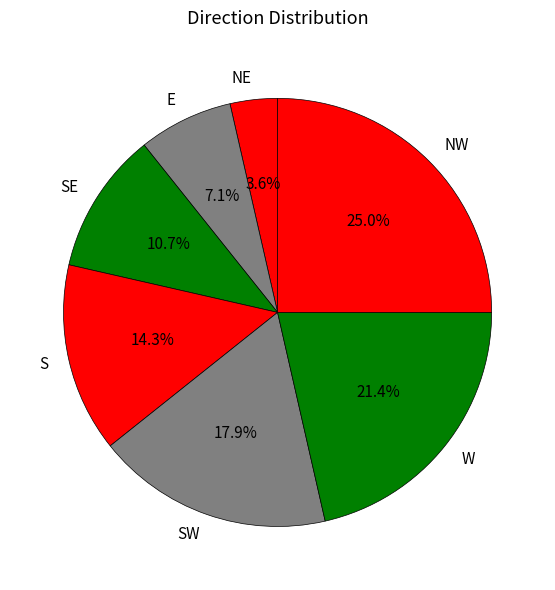

Is it true that SE is 18% of the pie?

False